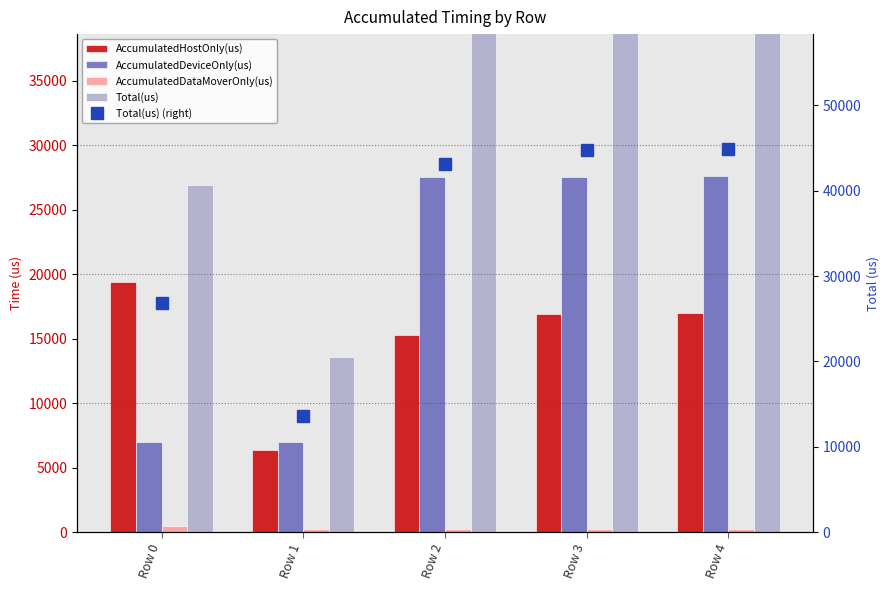

How many data points in AccumulatedHostOnly(us) are less than 16951?

2